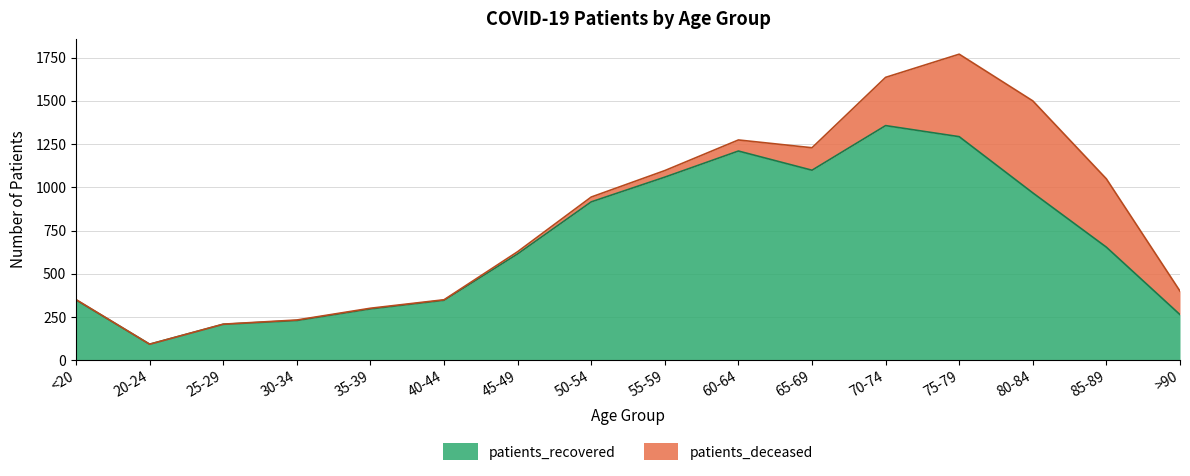

What is the label of the 4th point from the right?

75-79